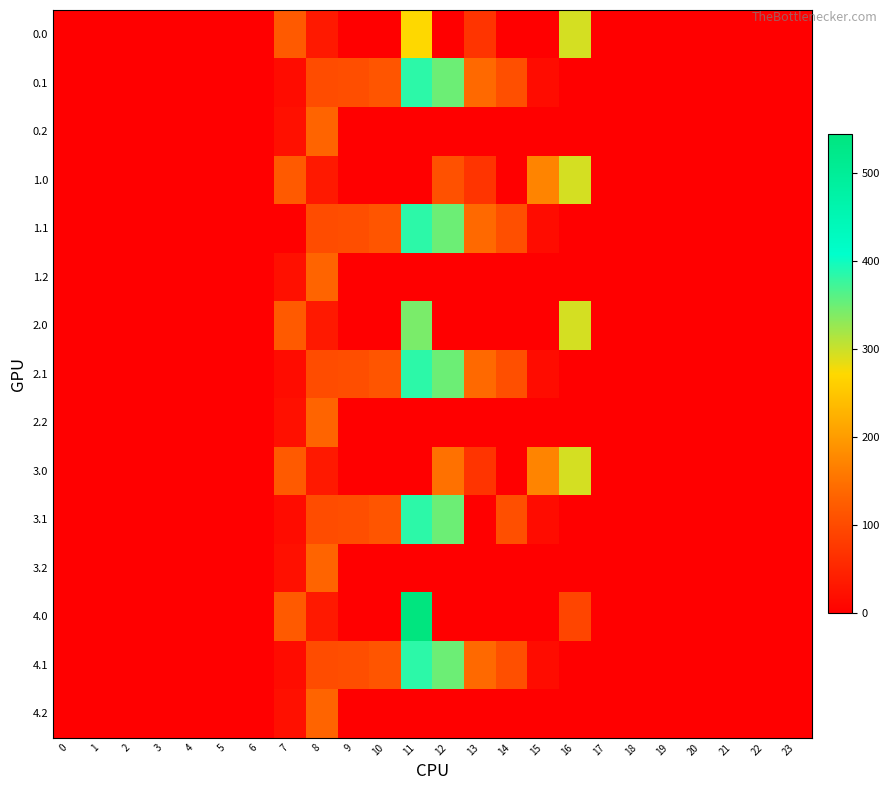

Reading left to right, extract all data points from this chart.

0.0: 0=0.0	1=0.0	2=0.0	3=0.0	4=0.0	5=0.0	6=0.0	7=120.6	8=35.0	9=0.0	10=0.0	11=272.4	12=0.0	13=70.2	14=0.0	15=0.0	16=294.5	17=0.0	18=0.0	19=0.0	20=0.0	21=0.0	22=0.0	23=0.0
0.1: 0=0.0	1=0.0	2=0.0	3=0.0	4=0.0	5=0.0	6=0.0	7=17.7	8=102.3	9=104.8	10=114.0	11=384.7	12=350.8	13=141.2	14=105.5	15=17.3	16=0.0	17=0.0	18=0.0	19=0.0	20=0.0	21=0.0	22=0.0	23=0.0
0.2: 0=0.0	1=0.0	2=0.0	3=0.0	4=0.0	5=0.0	6=0.0	7=22.3	8=134.2	9=0.0	10=0.0	11=0.0	12=0.0	13=0.0	14=0.0	15=0.0	16=0.0	17=0.0	18=0.0	19=0.0	20=0.0	21=0.0	22=0.0	23=0.0
1.0: 0=0.0	1=0.0	2=0.0	3=0.0	4=0.0	5=0.0	6=0.0	7=120.6	8=35.0	9=0.0	10=0.0	11=0.0	12=109.0	13=70.2	14=0.0	15=172.8	16=294.5	17=0.0	18=0.0	19=0.0	20=0.0	21=0.0	22=0.0	23=0.0
1.1: 0=0.0	1=0.0	2=0.0	3=0.0	4=0.0	5=0.0	6=0.0	7=0.0	8=102.3	9=104.8	10=114.0	11=384.7	12=350.8	13=141.2	14=105.5	15=17.3	16=0.0	17=0.0	18=0.0	19=0.0	20=0.0	21=0.0	22=0.0	23=0.0
1.2: 0=0.0	1=0.0	2=0.0	3=0.0	4=0.0	5=0.0	6=0.0	7=22.3	8=134.2	9=0.0	10=0.0	11=0.0	12=0.0	13=0.0	14=0.0	15=0.0	16=0.0	17=0.0	18=0.0	19=0.0	20=0.0	21=0.0	22=0.0	23=0.0
2.0: 0=0.0	1=0.0	2=0.0	3=0.0	4=0.0	5=0.0	6=0.0	7=120.6	8=35.0	9=0.0	10=0.0	11=342.6	12=0.0	13=0.0	14=0.0	15=0.0	16=294.5	17=0.0	18=0.0	19=0.0	20=0.0	21=0.0	22=0.0	23=0.0
2.1: 0=0.0	1=0.0	2=0.0	3=0.0	4=0.0	5=0.0	6=0.0	7=17.7	8=102.3	9=104.8	10=114.0	11=384.7	12=350.8	13=141.2	14=105.5	15=17.3	16=0.0	17=0.0	18=0.0	19=0.0	20=0.0	21=0.0	22=0.0	23=0.0
2.2: 0=0.0	1=0.0	2=0.0	3=0.0	4=0.0	5=0.0	6=0.0	7=22.3	8=134.2	9=0.0	10=0.0	11=0.0	12=0.0	13=0.0	14=0.0	15=0.0	16=0.0	17=0.0	18=0.0	19=0.0	20=0.0	21=0.0	22=0.0	23=0.0
3.0: 0=0.0	1=0.0	2=0.0	3=0.0	4=0.0	5=0.0	6=0.0	7=120.6	8=35.0	9=0.0	10=0.0	11=0.0	12=149.9	13=70.2	14=0.0	15=172.8	16=294.5	17=0.0	18=0.0	19=0.0	20=0.0	21=0.0	22=0.0	23=0.0
3.1: 0=0.0	1=0.0	2=0.0	3=0.0	4=0.0	5=0.0	6=0.0	7=17.7	8=102.3	9=104.8	10=114.0	11=384.7	12=350.8	13=0.0	14=105.5	15=17.3	16=0.0	17=0.0	18=0.0	19=0.0	20=0.0	21=0.0	22=0.0	23=0.0
3.2: 0=0.0	1=0.0	2=0.0	3=0.0	4=0.0	5=0.0	6=0.0	7=22.3	8=134.2	9=0.0	10=0.0	11=0.0	12=0.0	13=0.0	14=0.0	15=0.0	16=0.0	17=0.0	18=0.0	19=0.0	20=0.0	21=0.0	22=0.0	23=0.0
4.0: 0=0.0	1=0.0	2=0.0	3=0.0	4=0.0	5=0.0	6=0.0	7=120.6	8=35.0	9=0.0	10=0.0	11=544.3	12=0.0	13=0.0	14=0.0	15=0.0	16=92.9	17=0.0	18=0.0	19=0.0	20=0.0	21=0.0	22=0.0	23=0.0
4.1: 0=0.0	1=0.0	2=0.0	3=0.0	4=0.0	5=0.0	6=0.0	7=17.7	8=102.3	9=104.8	10=114.0	11=384.7	12=350.8	13=141.2	14=105.5	15=17.3	16=0.0	17=0.0	18=0.0	19=0.0	20=0.0	21=0.0	22=0.0	23=0.0
4.2: 0=0.0	1=0.0	2=0.0	3=0.0	4=0.0	5=0.0	6=0.0	7=22.3	8=134.2	9=0.0	10=0.0	11=0.0	12=0.0	13=0.0	14=0.0	15=0.0	16=0.0	17=0.0	18=0.0	19=0.0	20=0.0	21=0.0	22=0.0	23=0.0